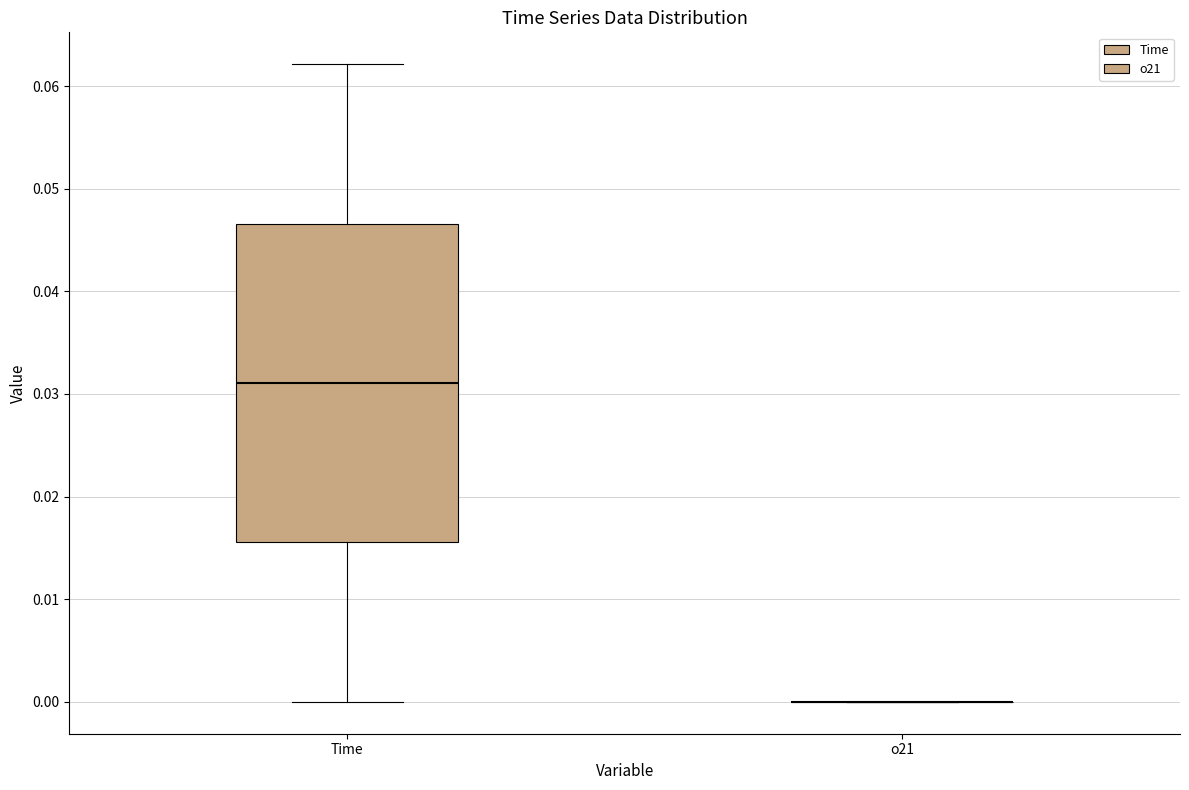

Reading left to right, transcribe this box plot: for each box, give where its median line is, the range the box spans, and where its two whiskers end, as read against the y-axis. The values are not printed on the chart, so give them approximately, as read against the axis.

Time: median 0.031, box 0.016 to 0.047, whiskers 0.000 to 0.062
o21: box collapsed to a line at 0.000, whiskers 0.000 to 0.000